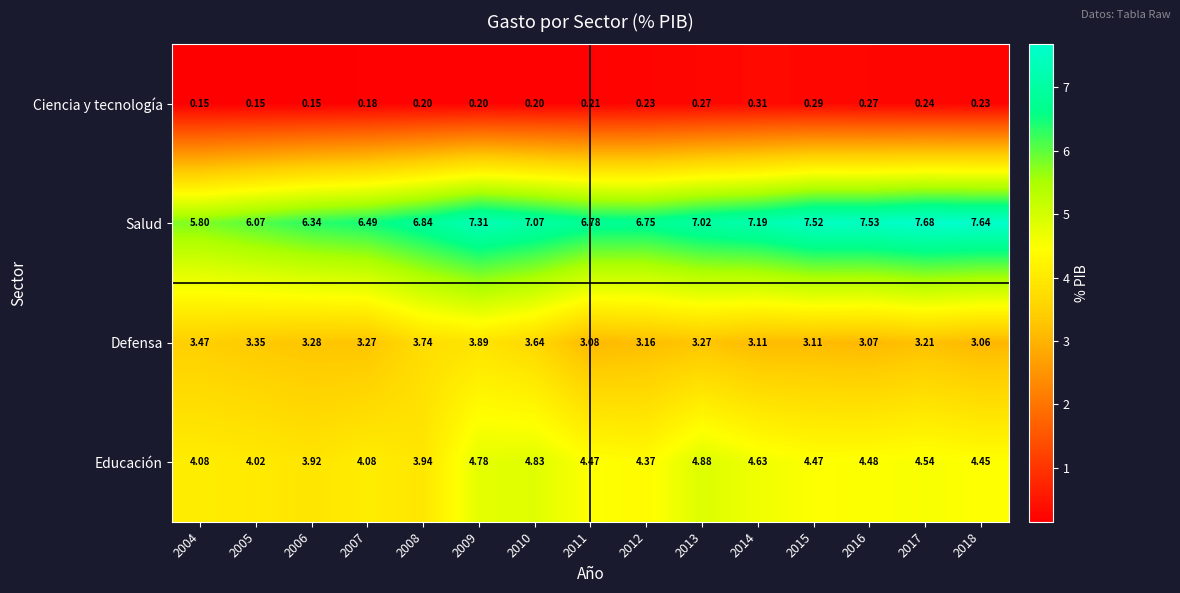

Which series has the largest total across all categories?

Salud